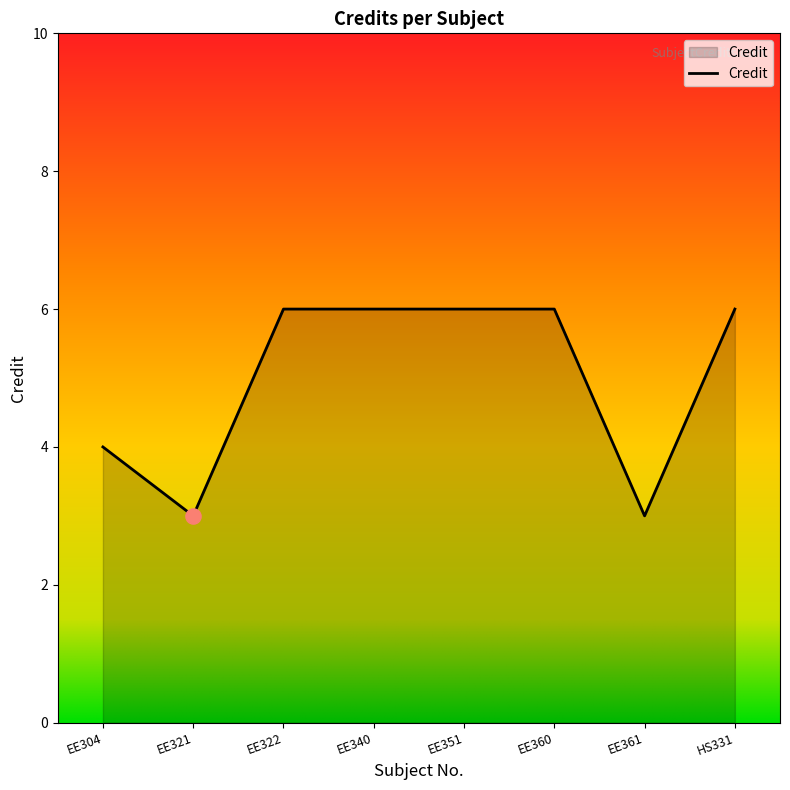

What is the ratio of the value at EE351 to the value at EE360?

1.0